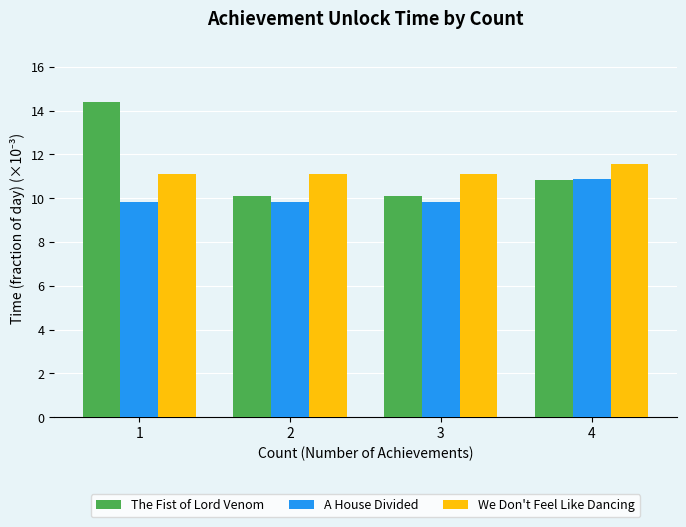

What is the average value of the A House Divided series?

10.1